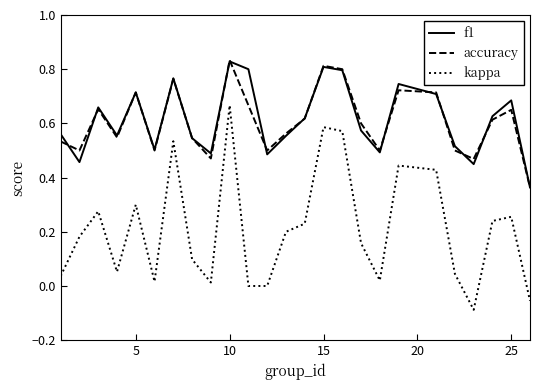

Which series has the largest range (max minus min)?

kappa